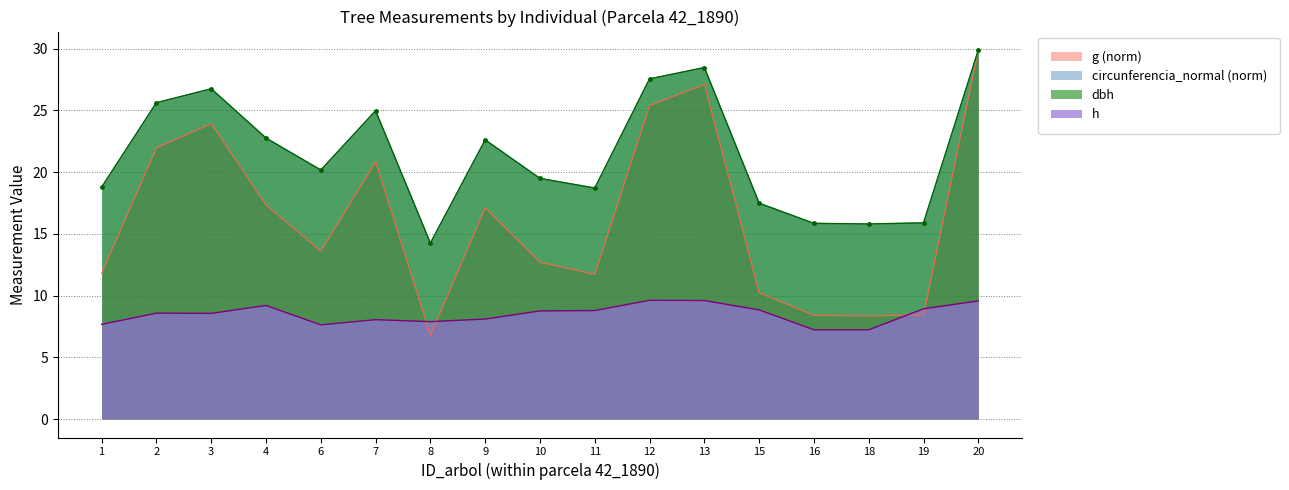

What is the value of the circunferencia_normal point at the 8th from the left?

22.6